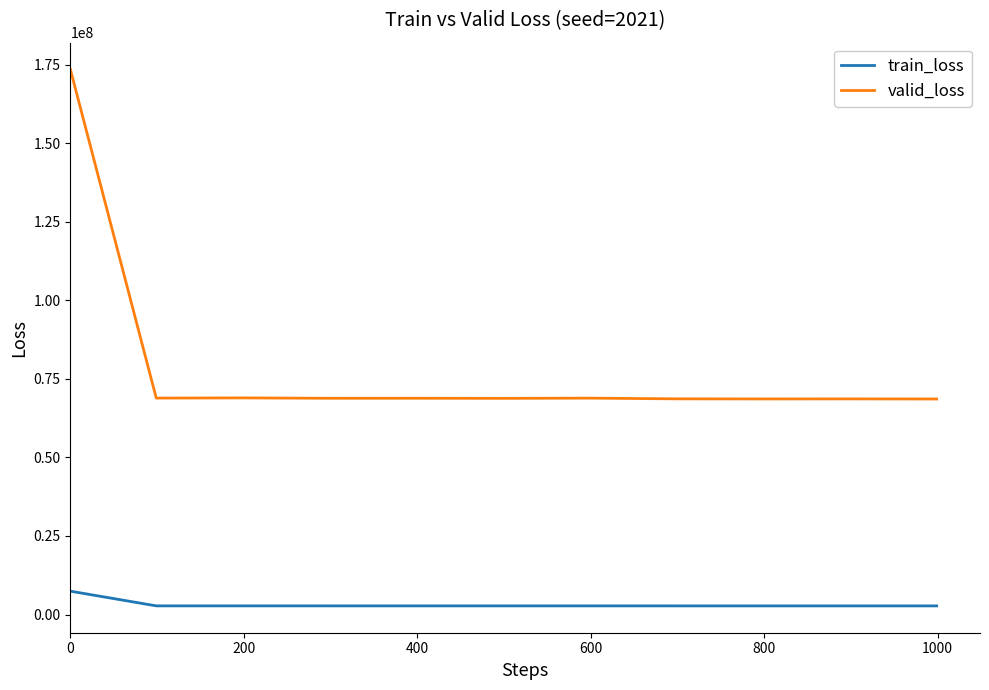

What is the sum of all valid_loss values?

860953167.4